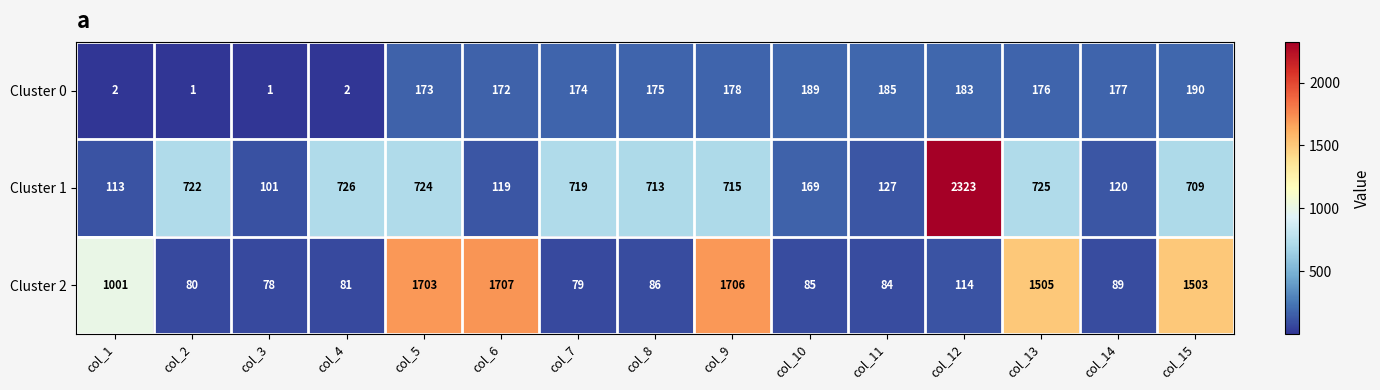

Which series has the largest range (max minus min)?

Cluster 1